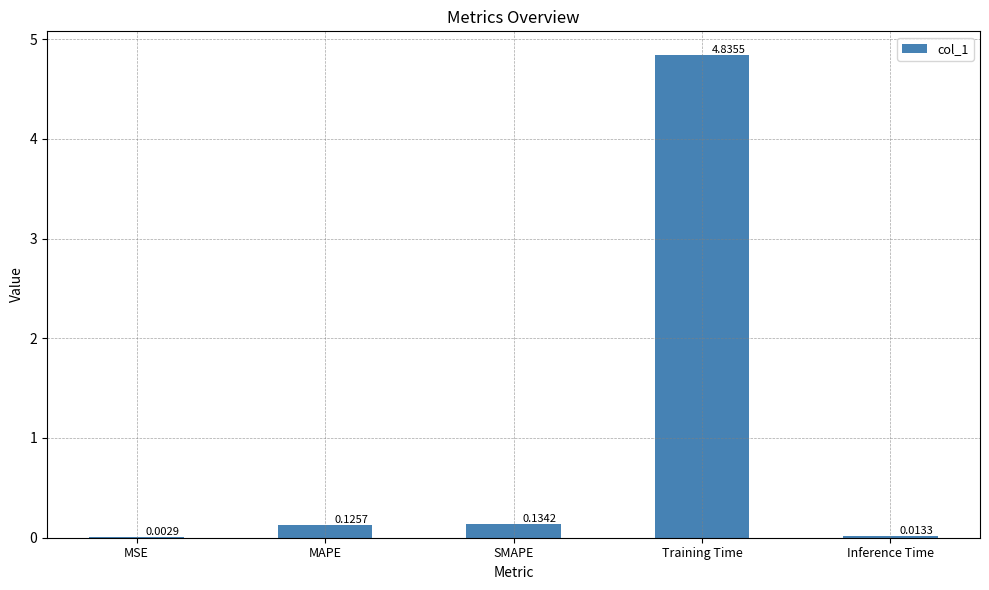

What is the change in value from MSE to Training Time?

+4.8